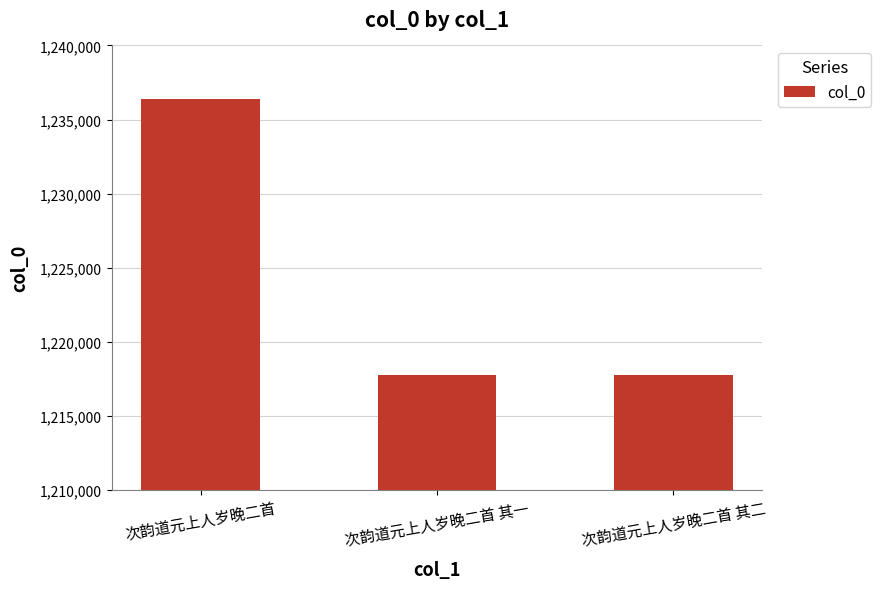

Between 次韵道元上人岁晚二首 and 次韵道元上人岁晚二首 其二, which is larger?

次韵道元上人岁晚二首